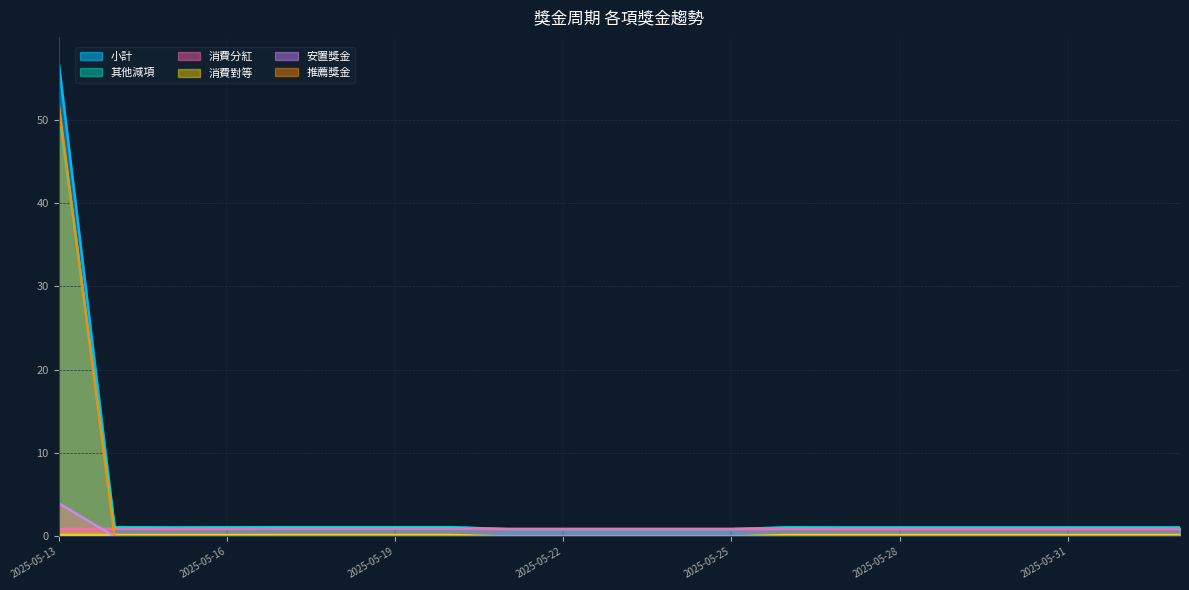

What are all the series names shown in the legend?

小計, 其他減項, 消費分紅, 消費對等, 安置獎金, 推薦獎金